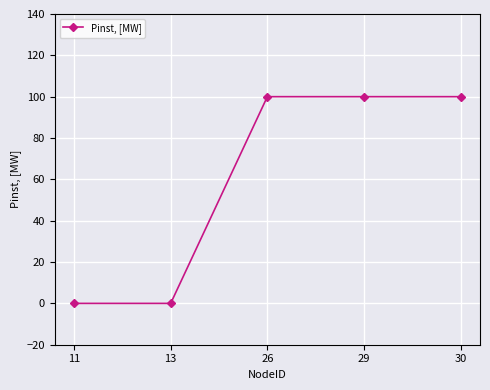

Which has a higher value, 11 or 29?

29